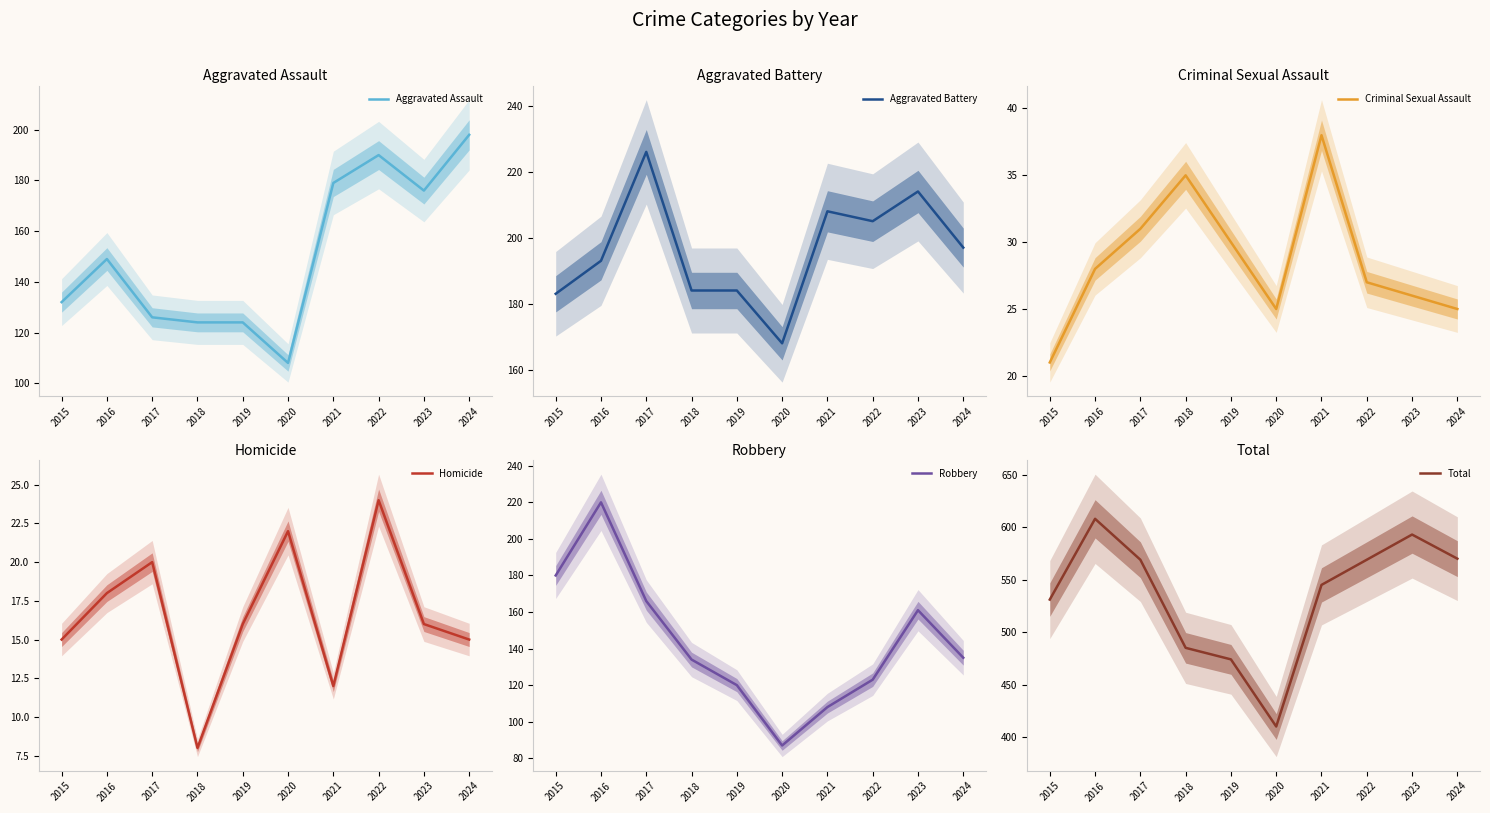

The Aggravated Assault series shows 180 at 2020. True or false?

False